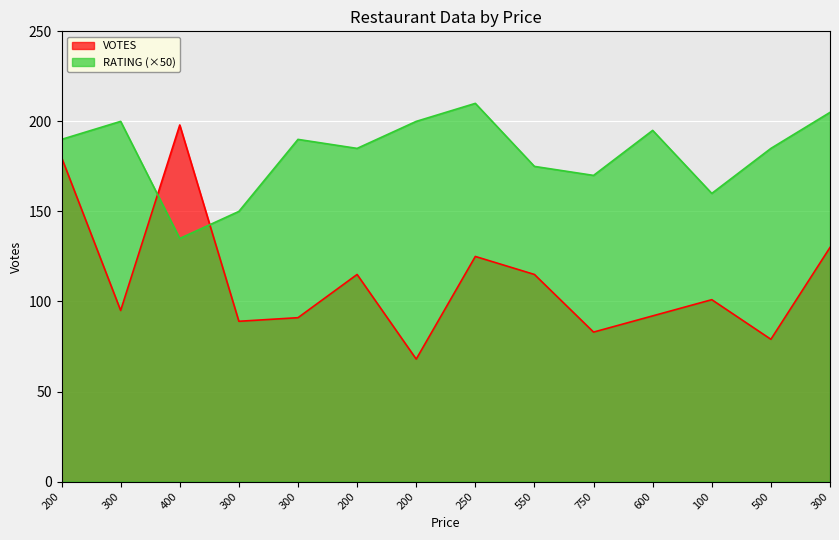

Which has a higher value, 750 or 100?

100